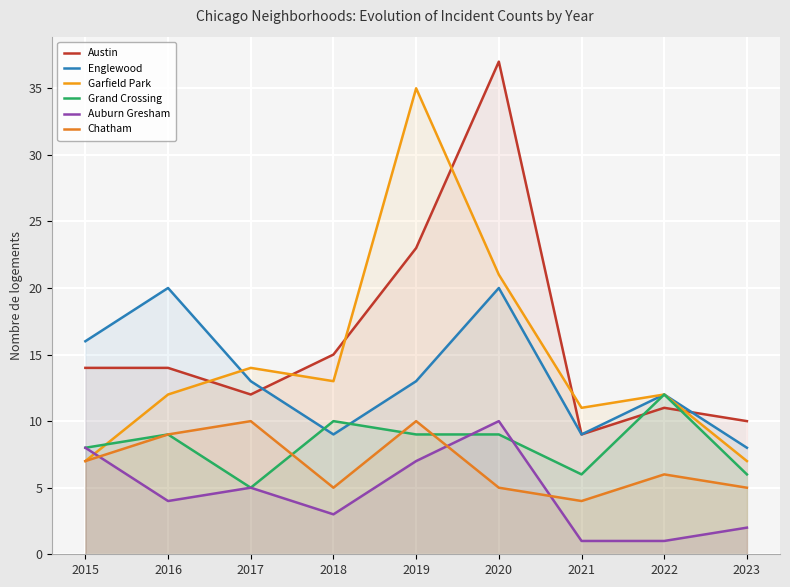

What is the total value across all series at 2022?

54